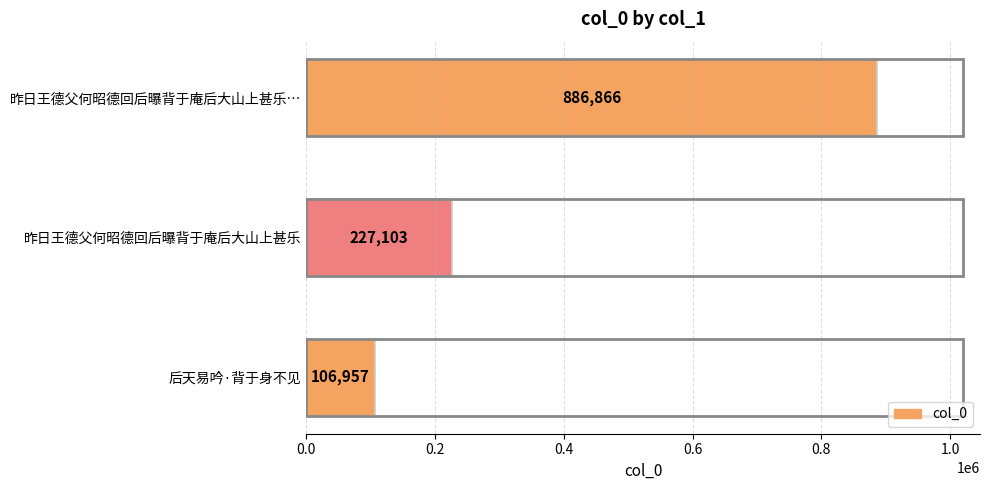

Are the bars grouped side by side (vs. stacked)?

No